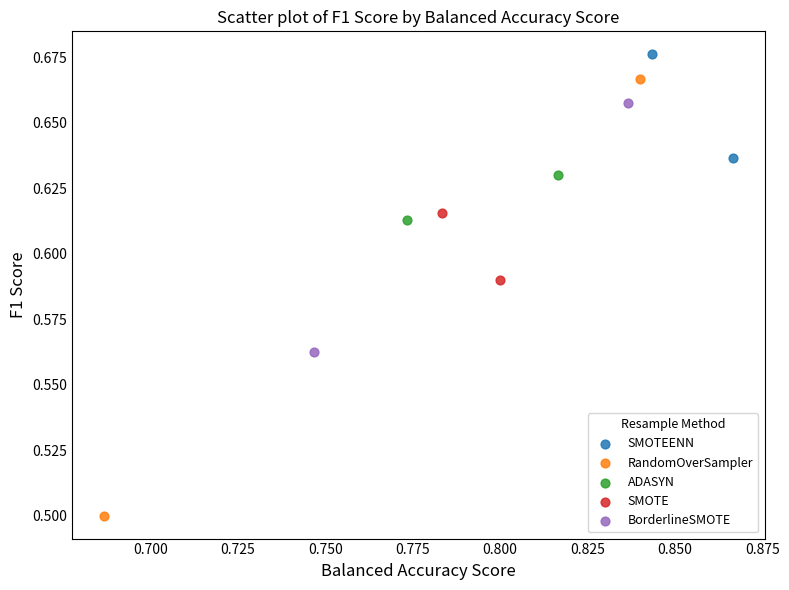

Which series has the largest Y range (max minus min)?

RandomOverSampler